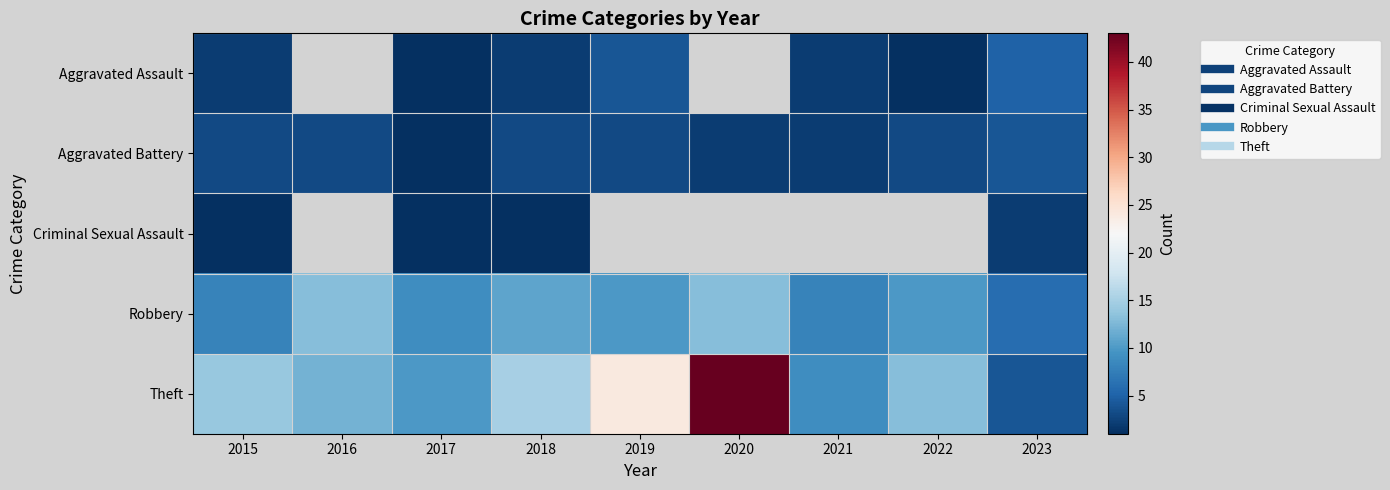

Which series has the largest range (max minus min)?

Theft